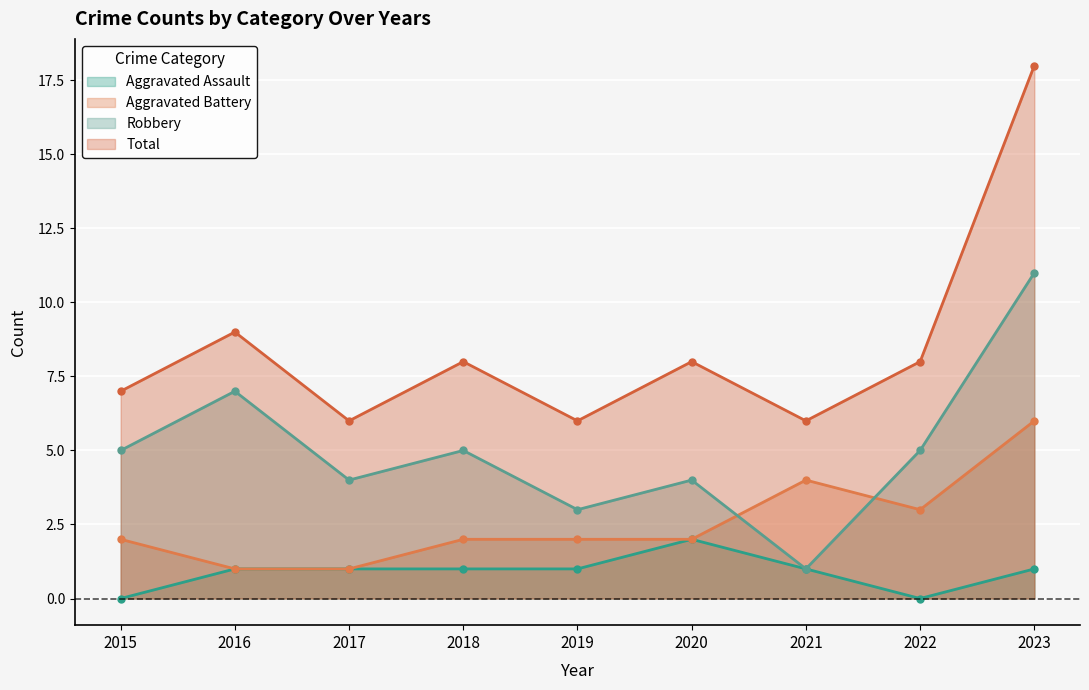

True or false: Total and Aggravated Battery intersect in this chart.

False